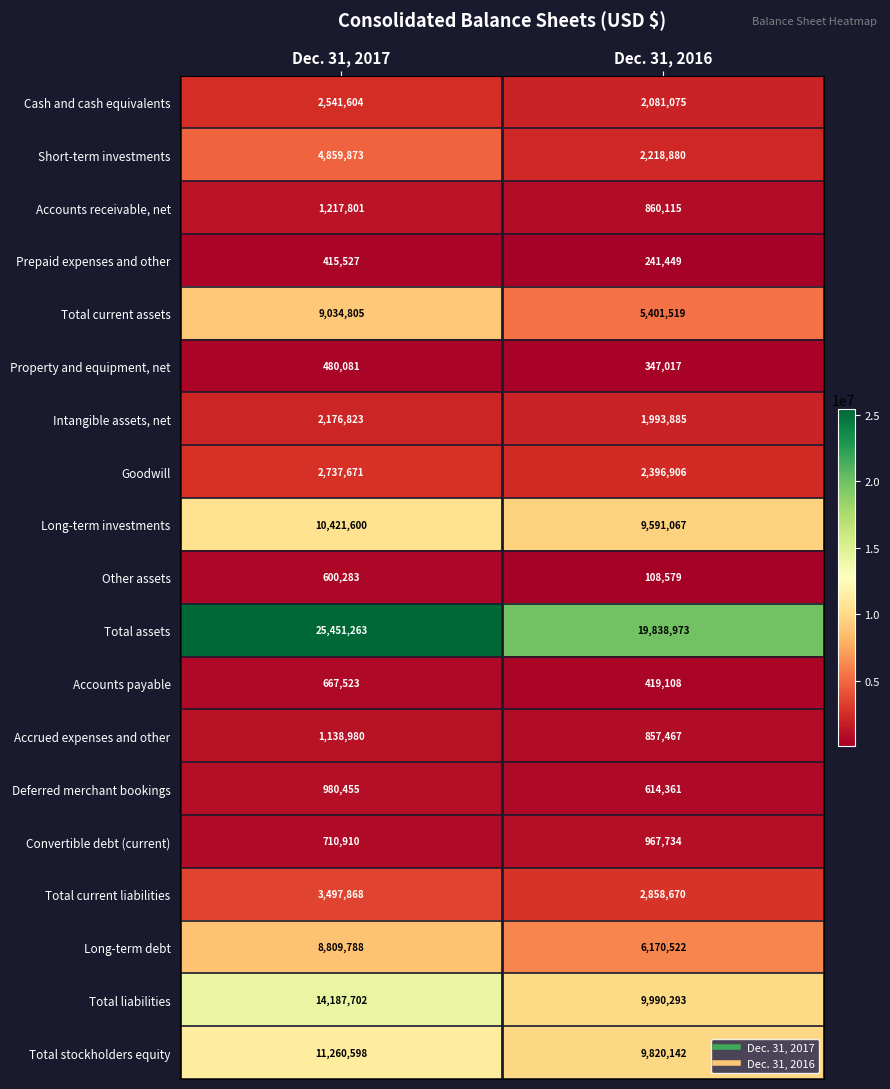

What is the approximate value of Cash and cash equivalents at Dec. 31, 2017?

2541604